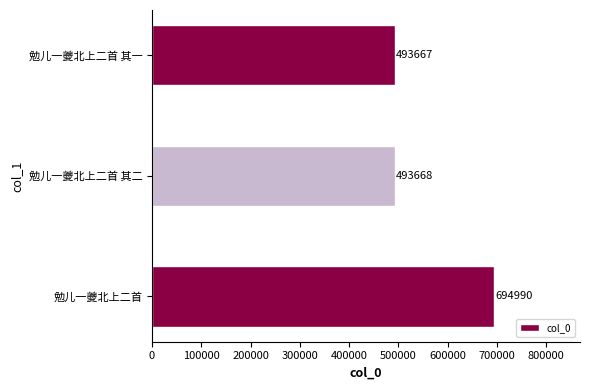

At which label is the value closest to 594328?

勉儿一夔北上二首 其二